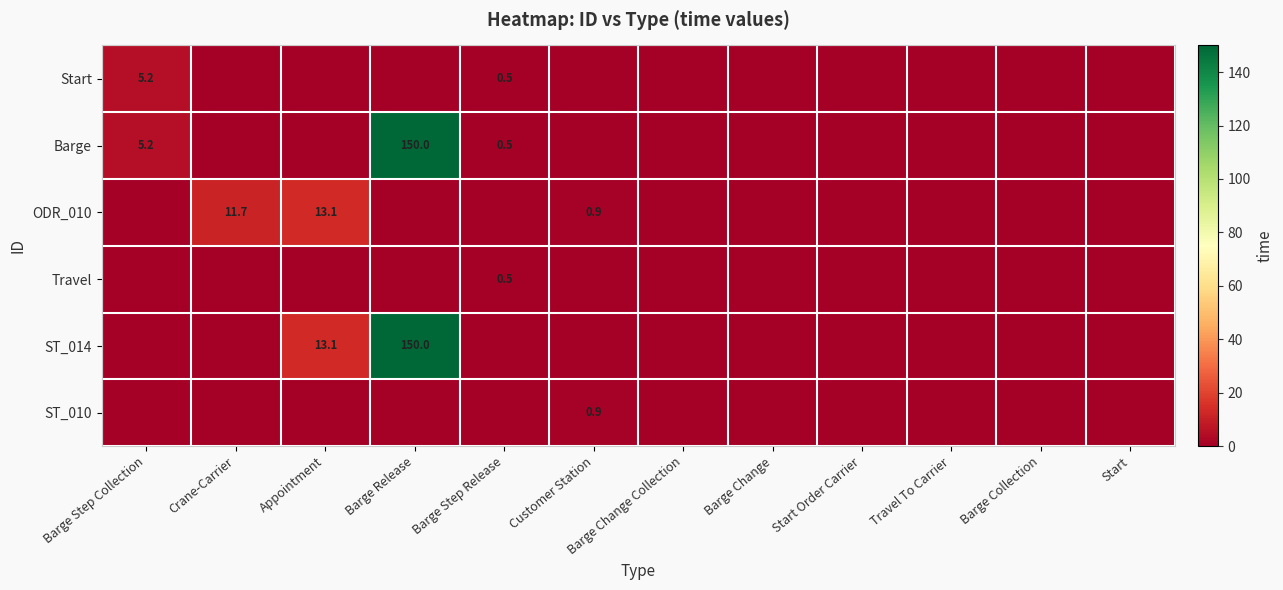

True or false: ST_010 has a value of 0.3 at Customer Station.

False